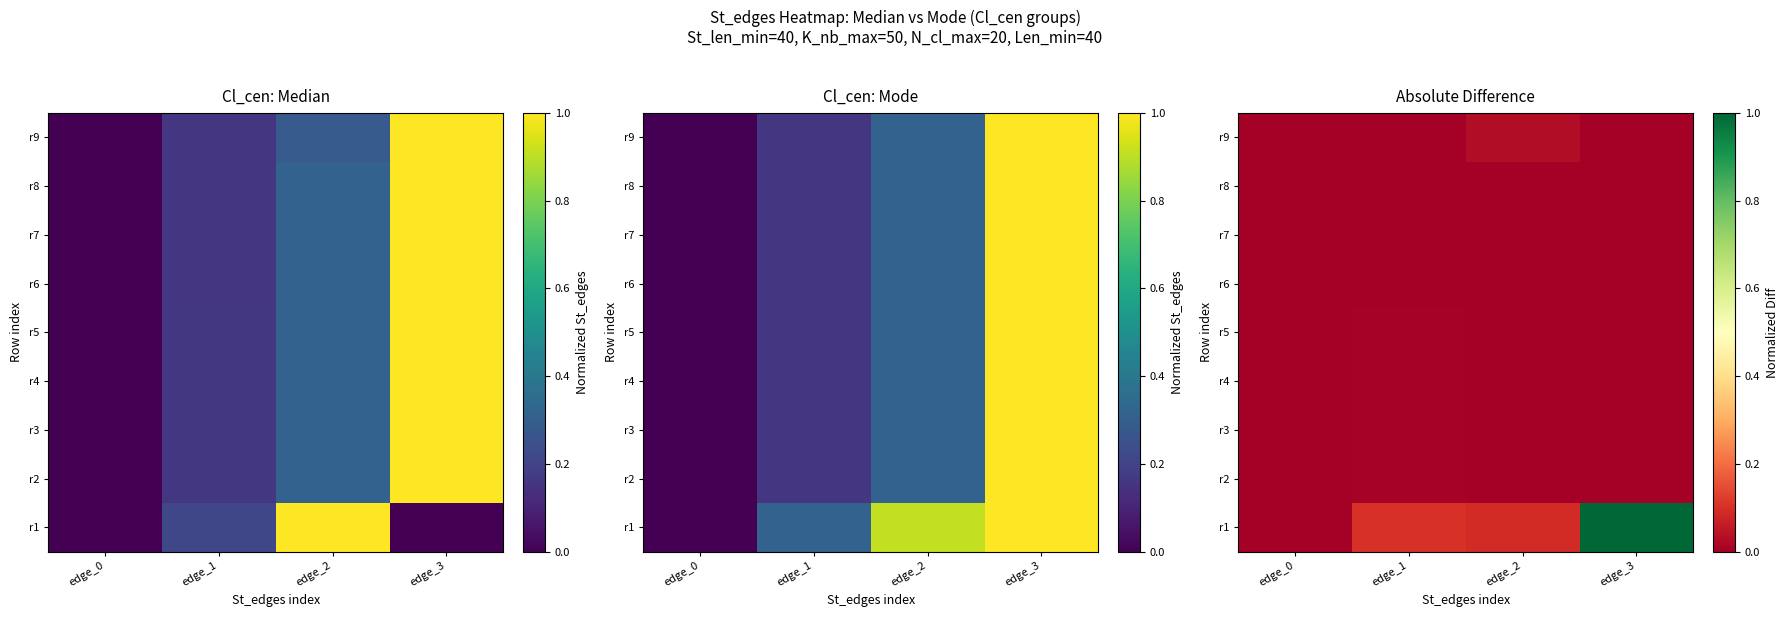

True or false: r4 has a value of 0.0 at edge_2.

False